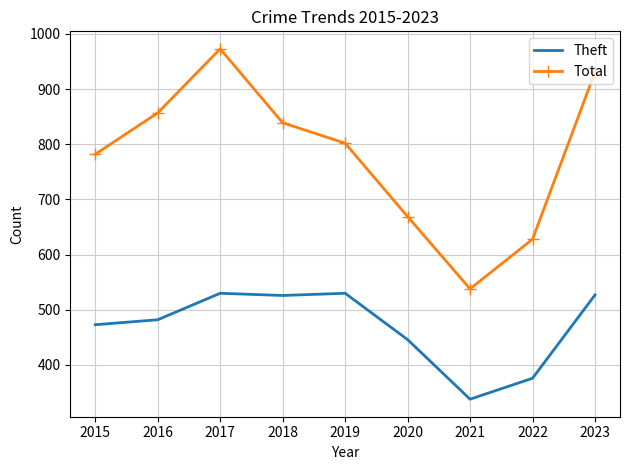

What is the maximum value shown in the chart?

973